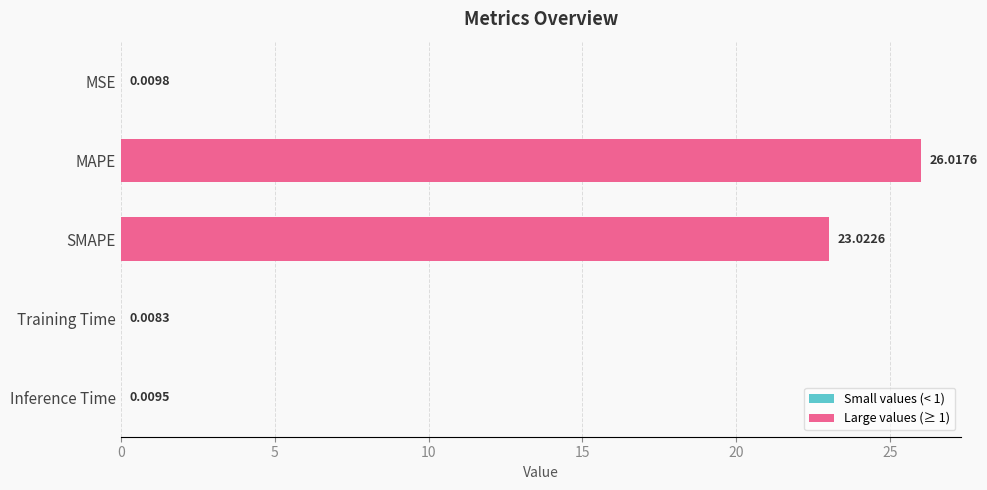

What is the sum of all values?

49.1